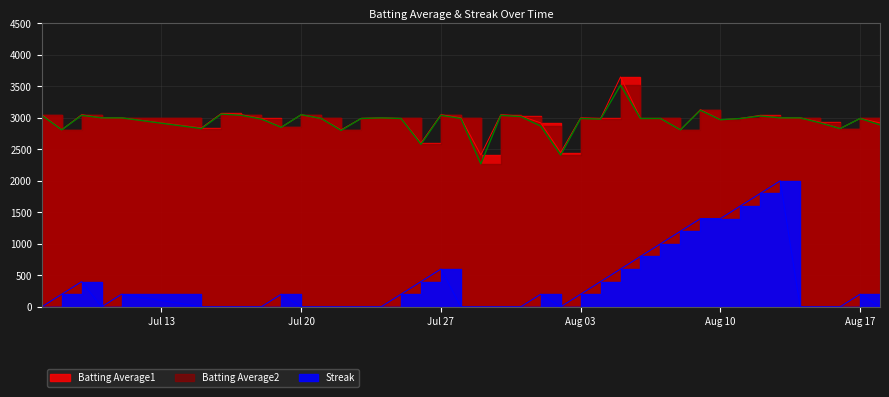

In Streak, how many points are higher than both neighbors (excluding endpoints)?

7